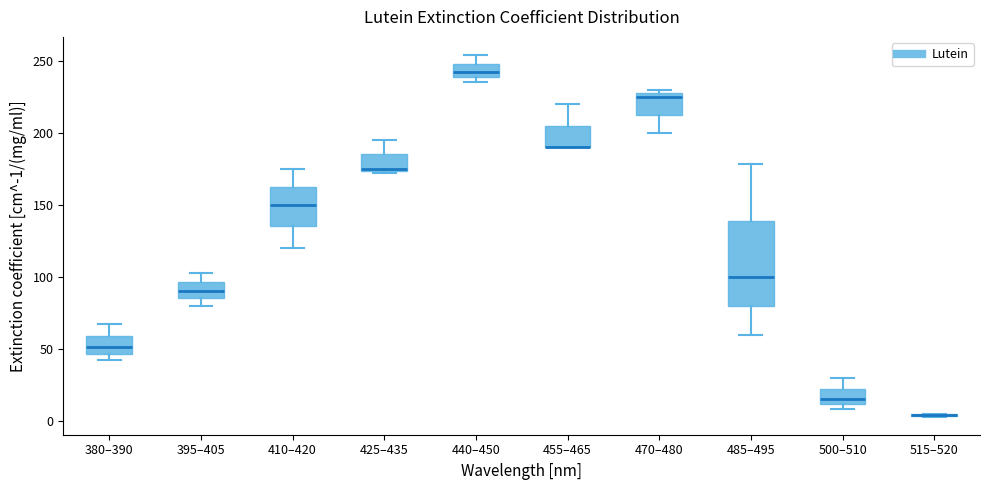

Which box is the tallest, from its lower edge to its upper edge?

485–495